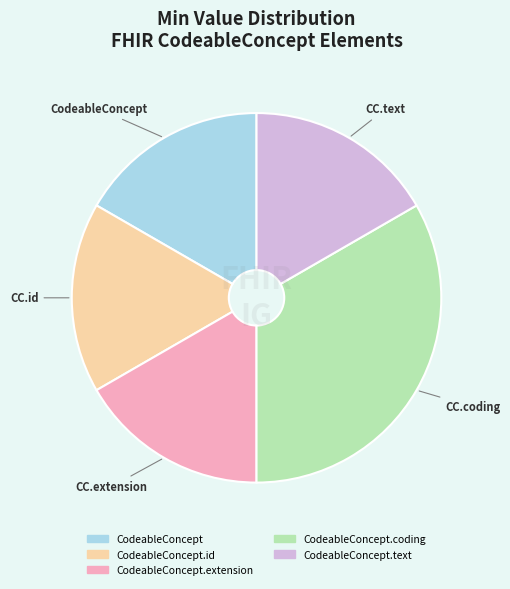

Does any single category account for the majority?

No